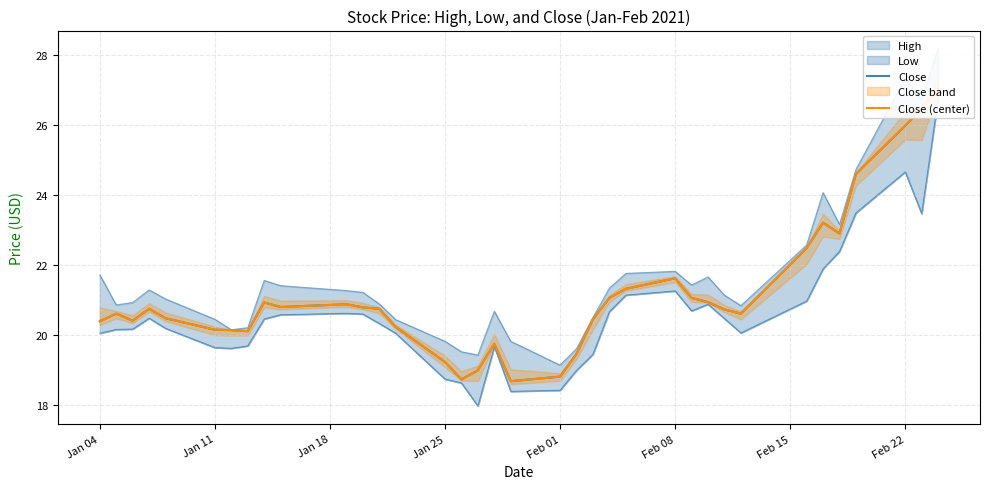

Is this an area chart (filled region under the line)?

No